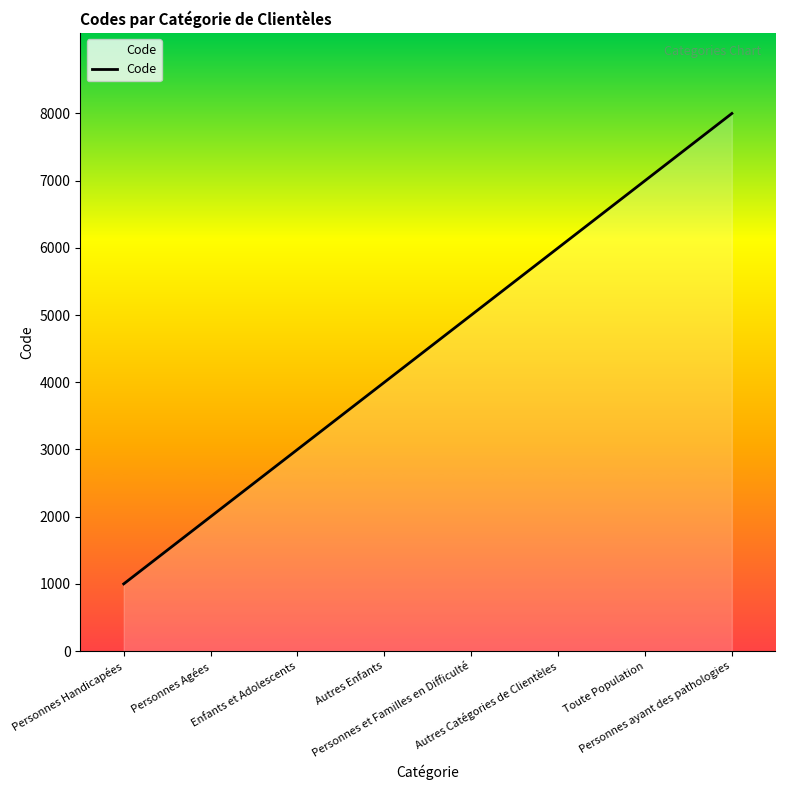

How many series are shown in this chart?

1